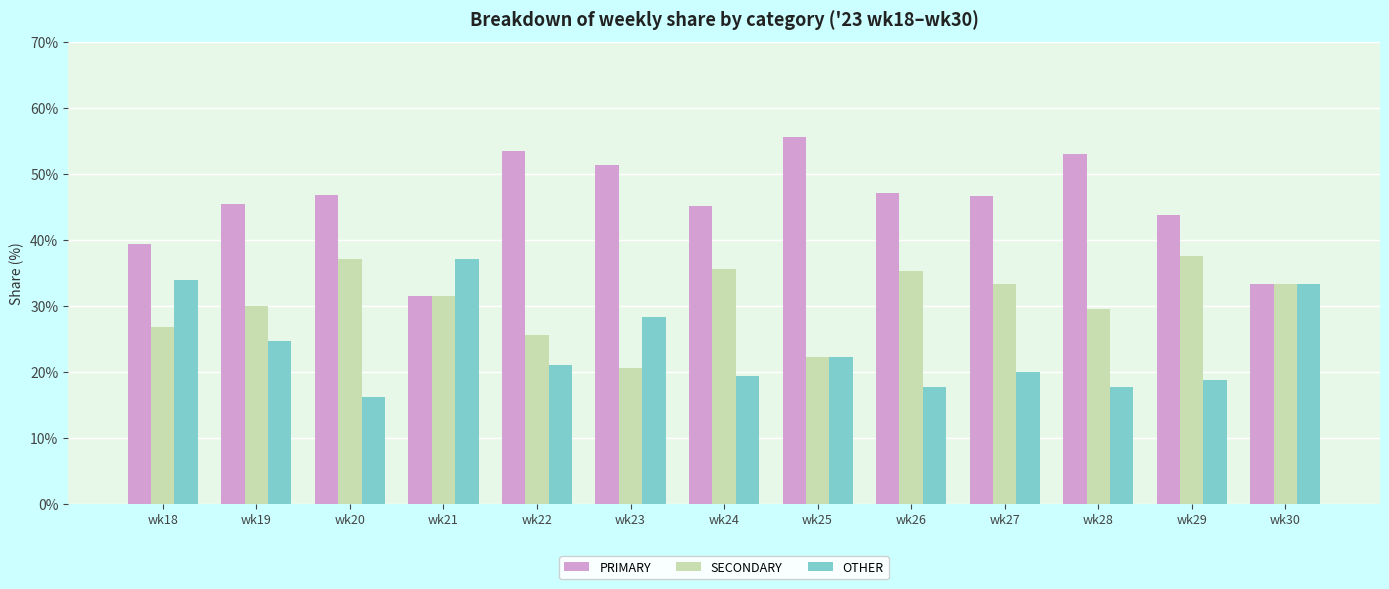

Is the value of SECONDARY at wk25 greater than the value of OTHER at wk28?

Yes